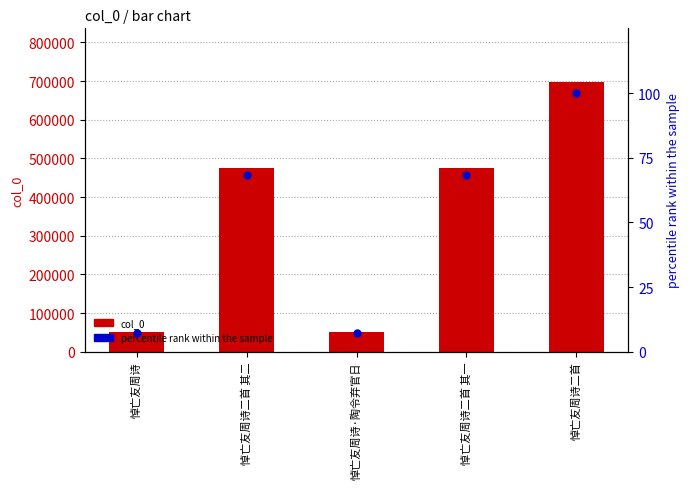

At how many categories does at least one series exceed 523195?

1